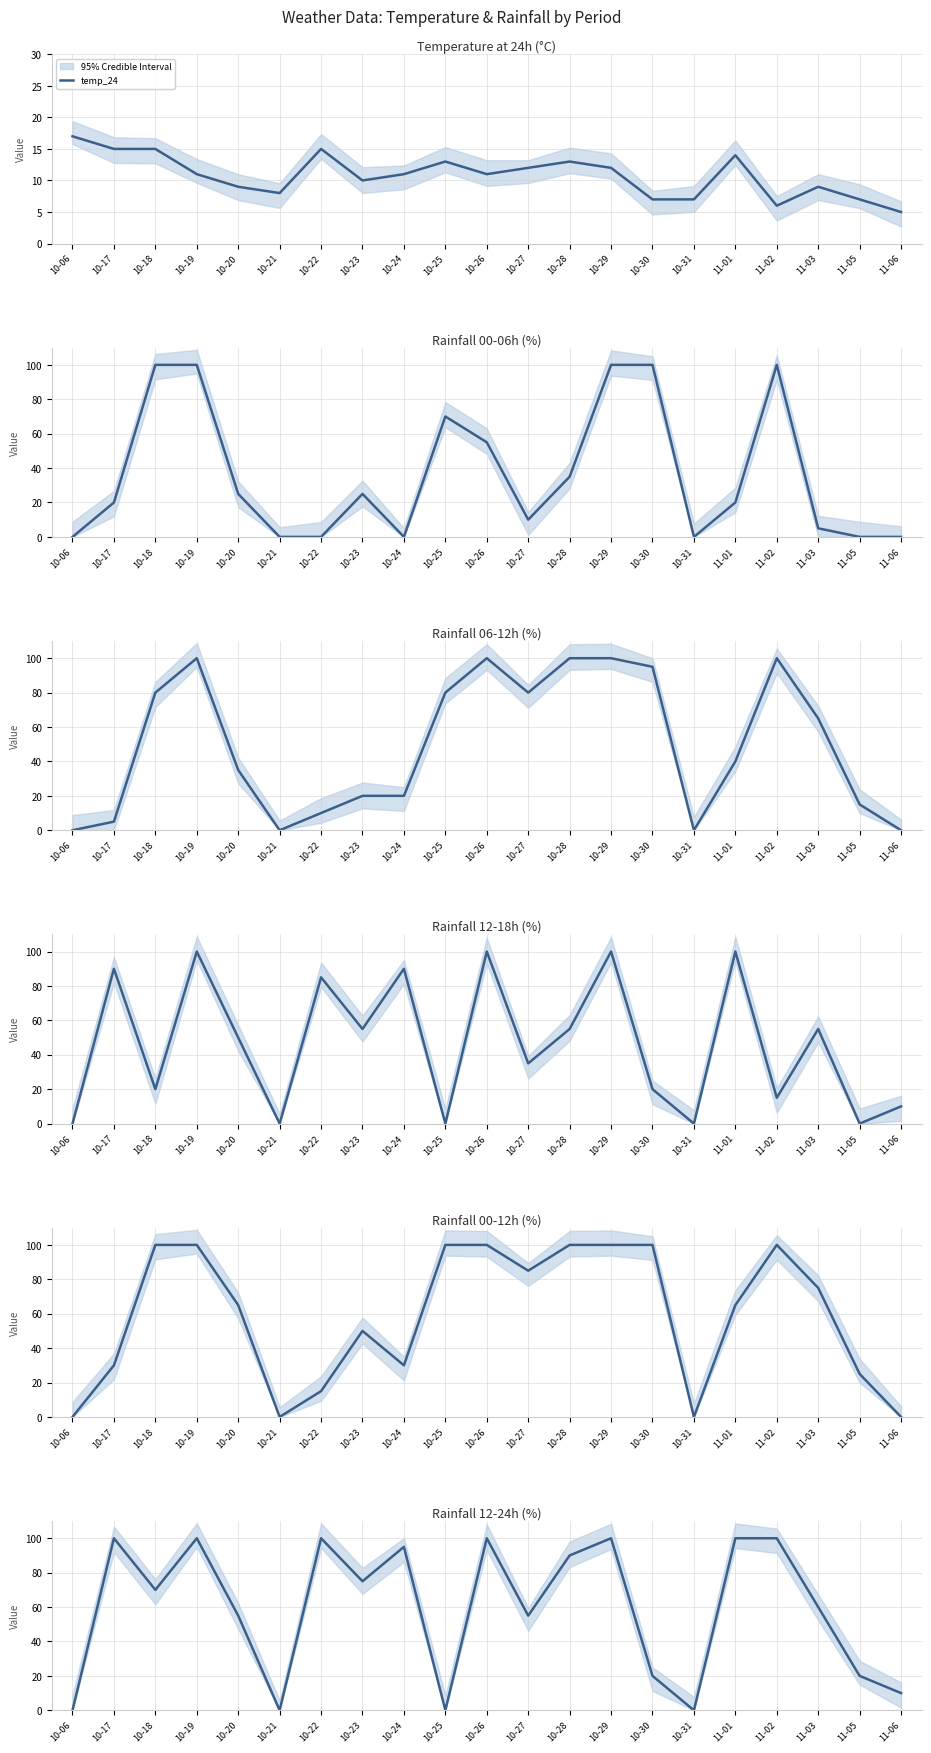

What is the difference between the maximum and minimum values in the temp_24 series?

12